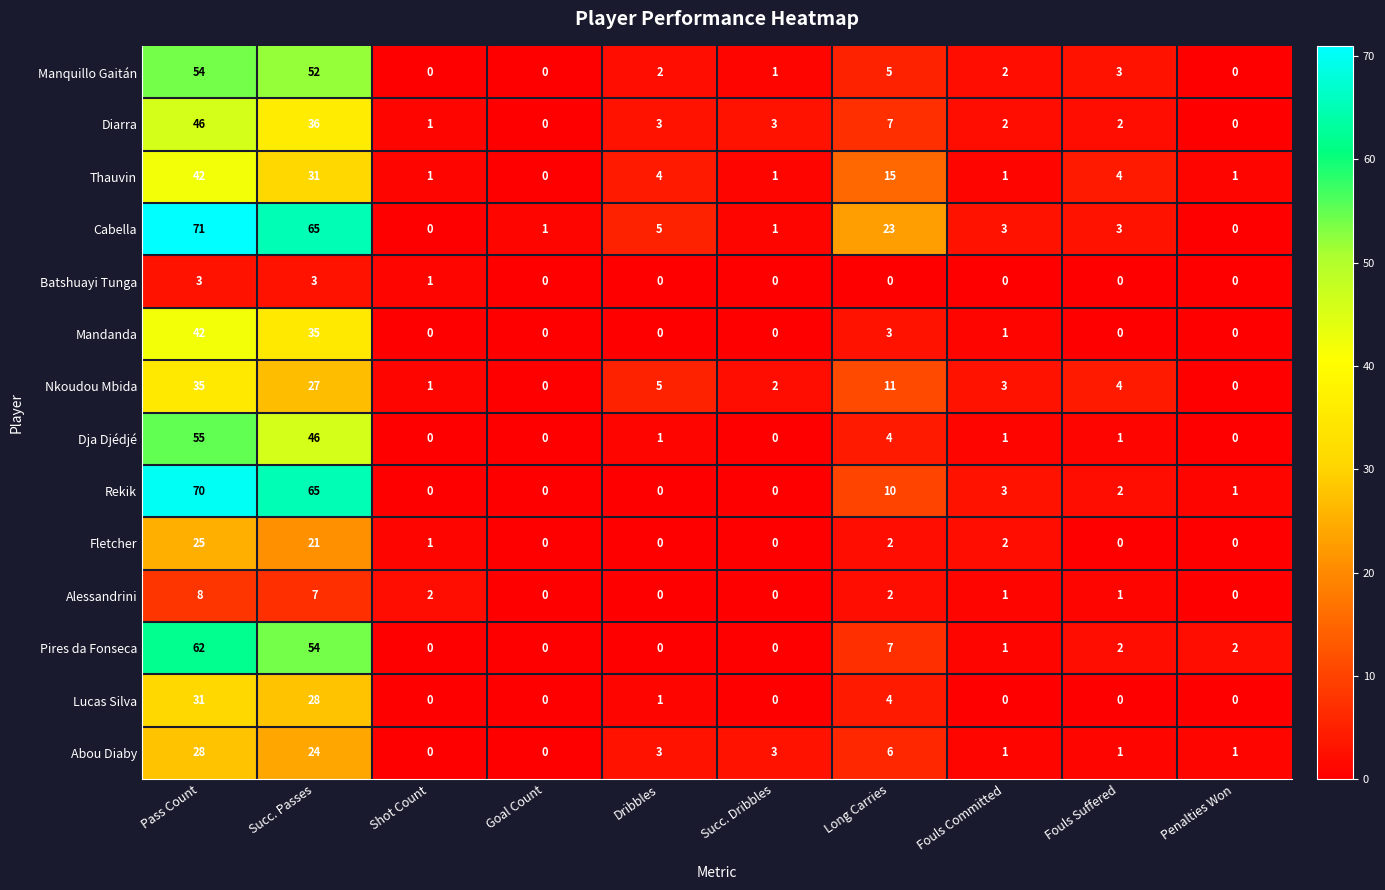

At which category is the sum across all series the highest?

Pass Count